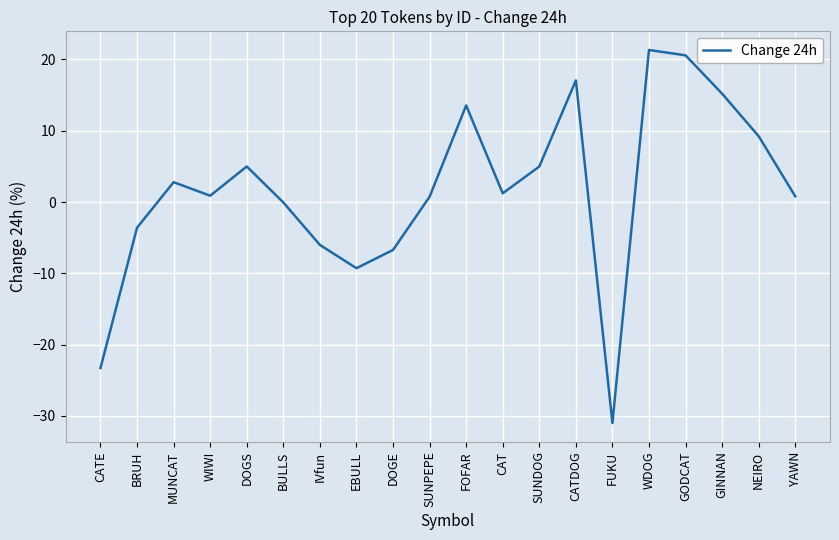

True or false: the data shows 12.8 at NEIRO.

False